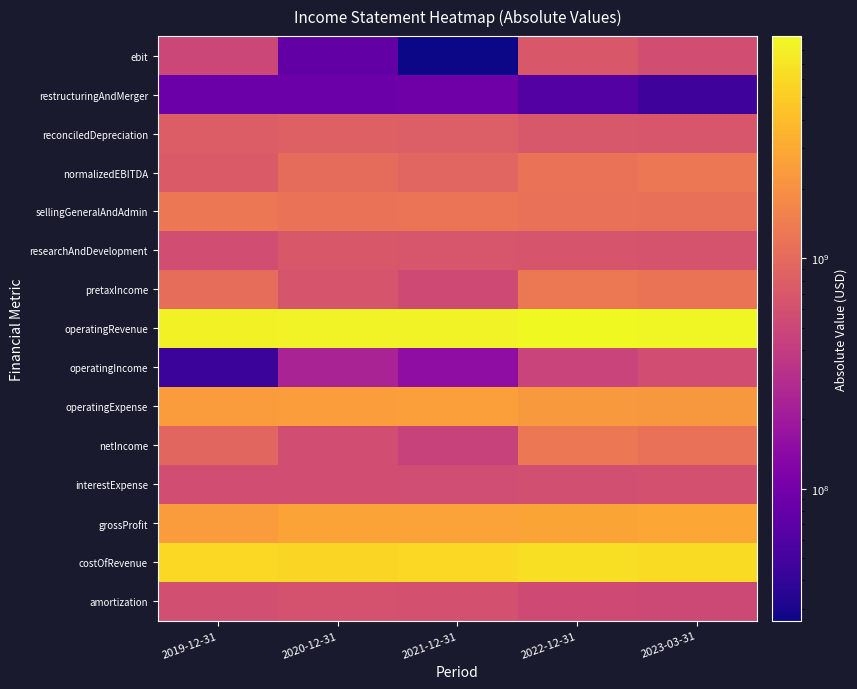

Rank the series by their maximum value, from highest to lowest.

operatingRevenue, costOfRevenue, grossProfit, operatingExpense, pretaxIncome, netIncome, sellingGeneralAndAdmin, normalizedEBITDA, reconciledDepreciation, ebit, researchAndDevelopment, amortization, interestExpense, operatingIncome, restructuringAndMerger